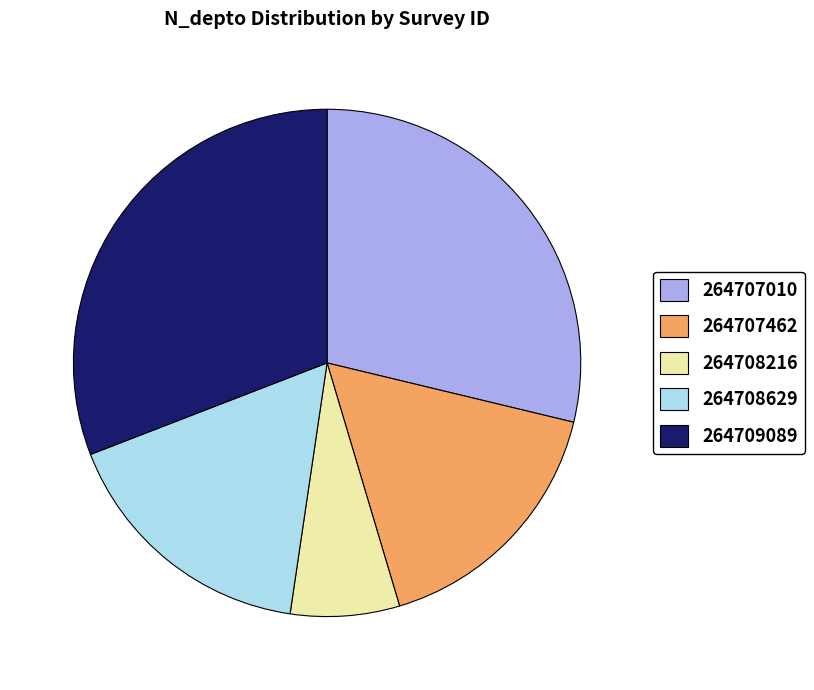

Which category has the smallest portion of the pie?

264708216